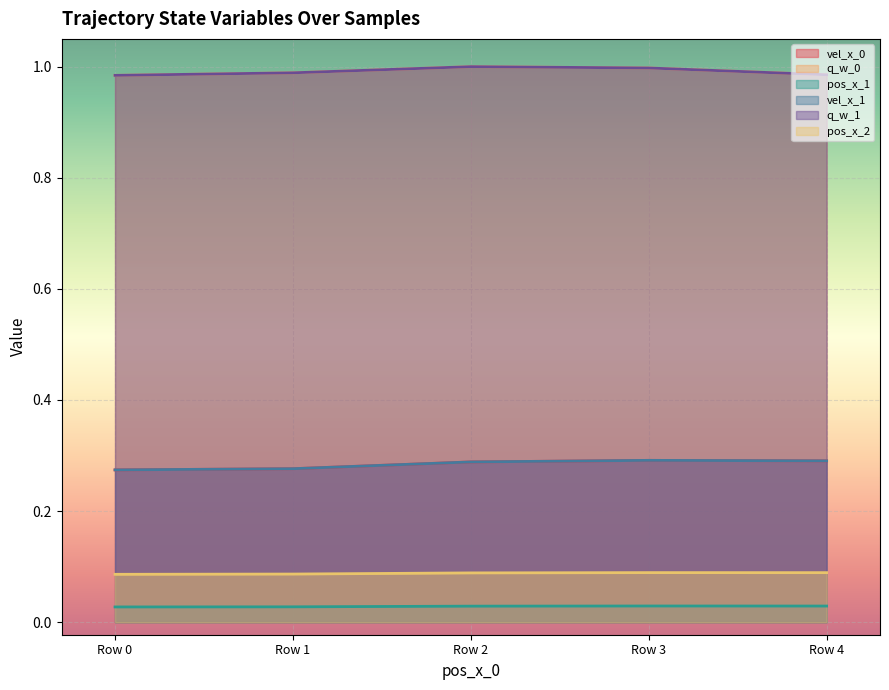

How many lines are shown in the chart?

6